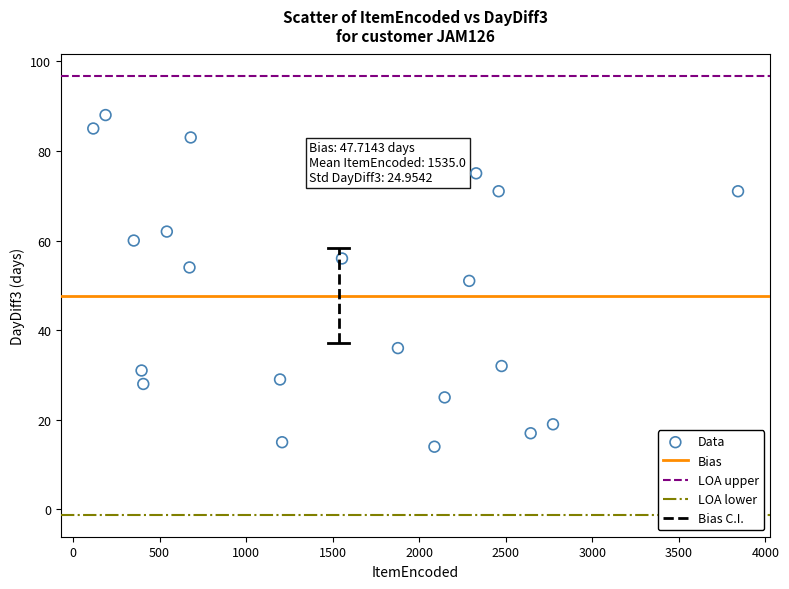

What is the range of Y values (max minus min)?

74